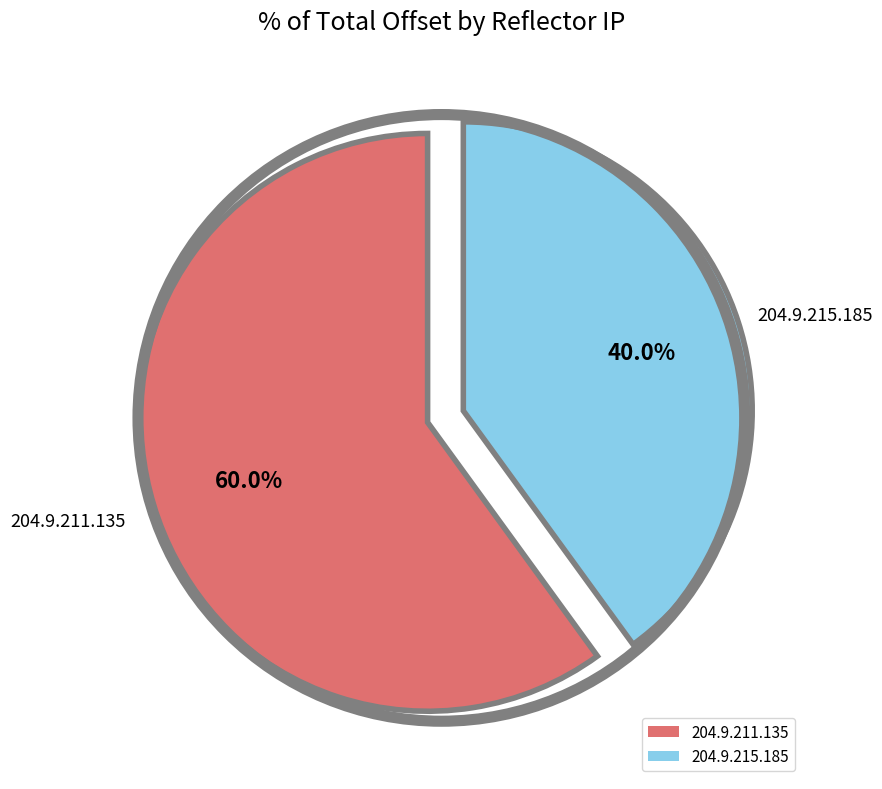

Rank the categories by value from highest to lowest.

204.9.211.135, 204.9.215.185